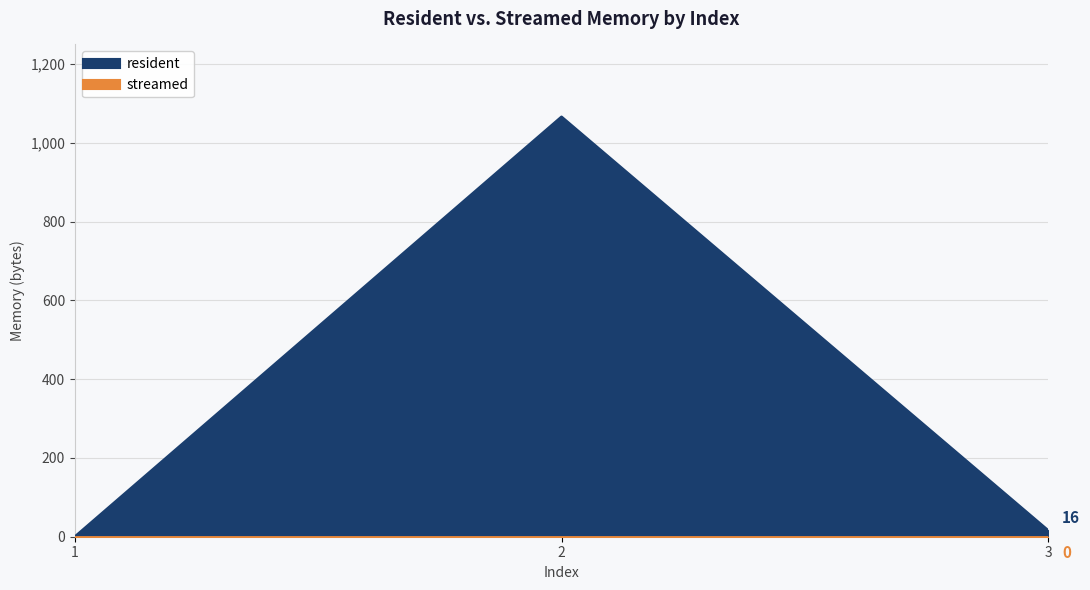

Reading right to left, list all the values displayed in this chart.

3=16	2=1066	1=0